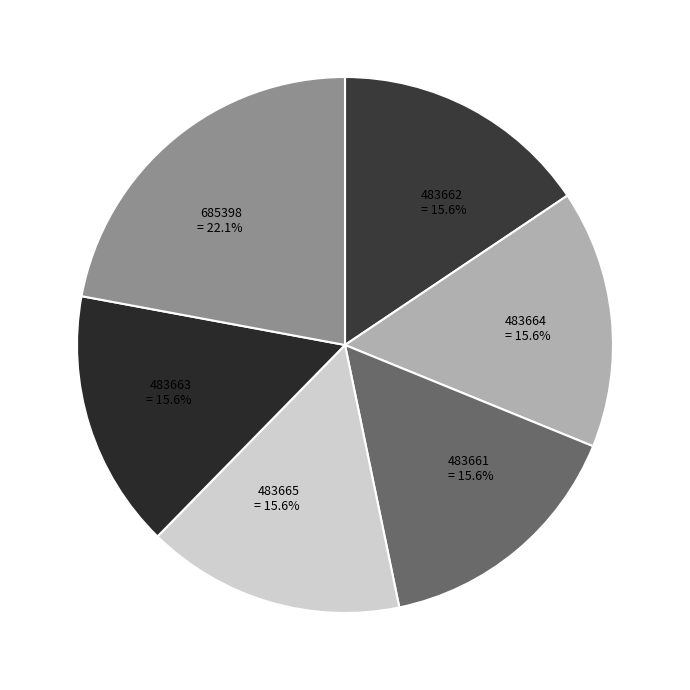

To the nearest percent, what is the difference between the largest and smallest slice percentages?

6%